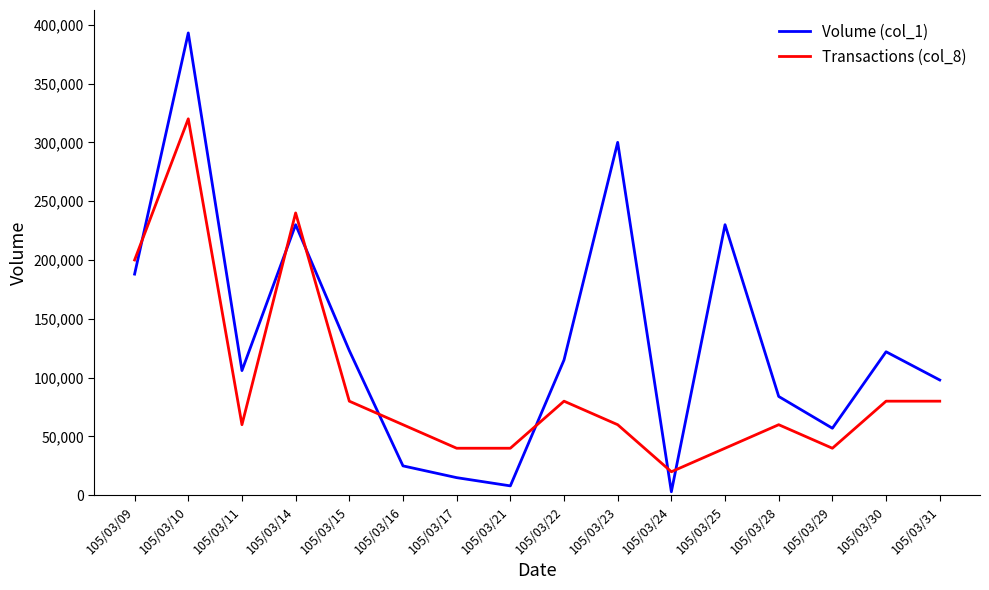

Where does the Transactions (col_8) series first go above 60000?

105/03/09